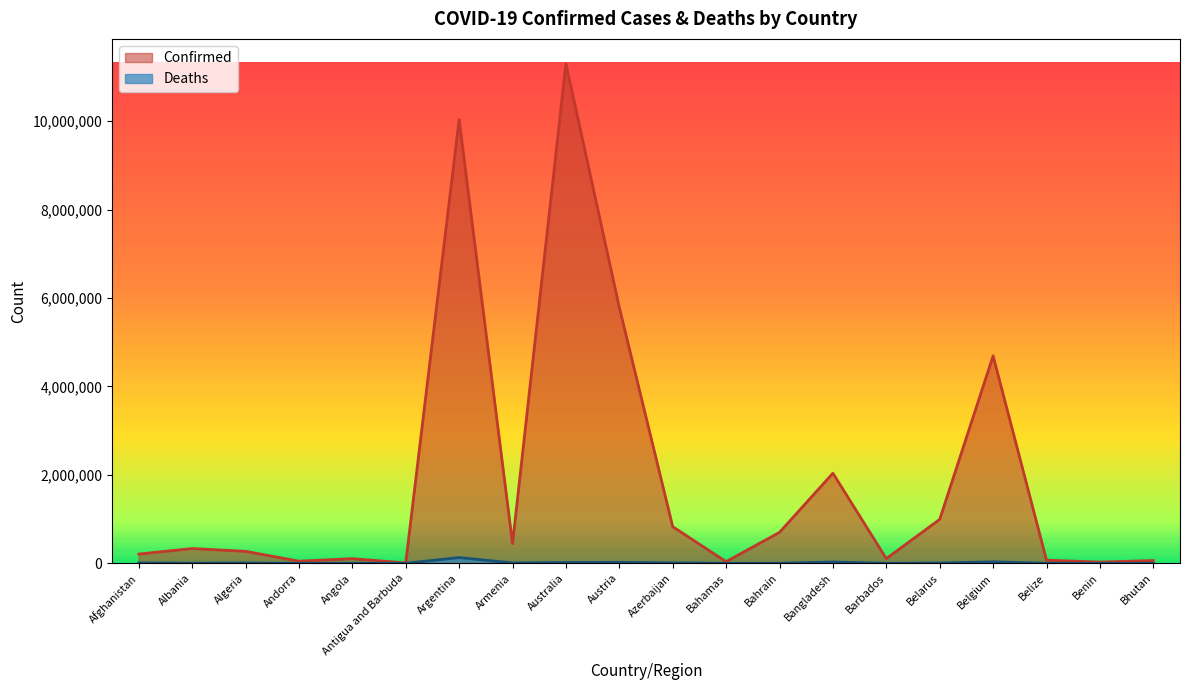

The Confirmed series shows 11295446 at Australia. True or false?

True